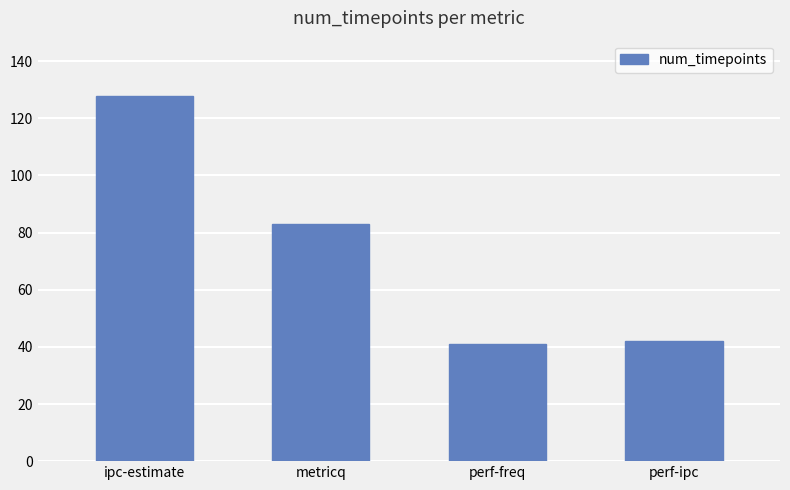

What is the value of the 4th bar from the left?

42